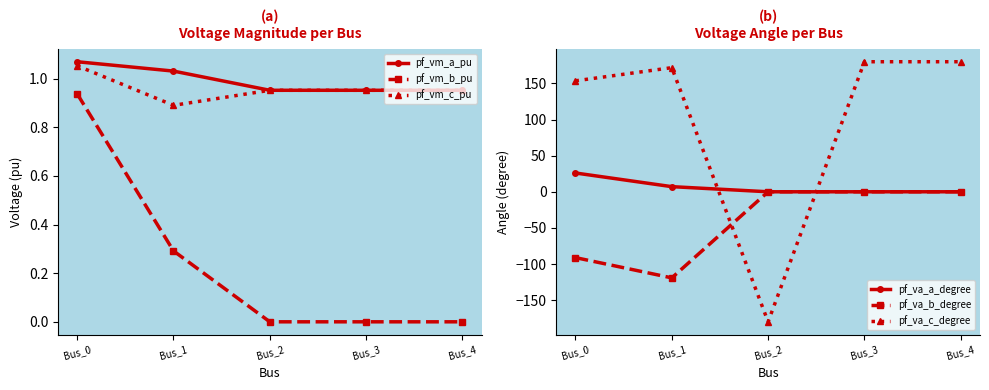

True or false: pf_va_b_degree and pf_vm_b_pu intersect in this chart.

False